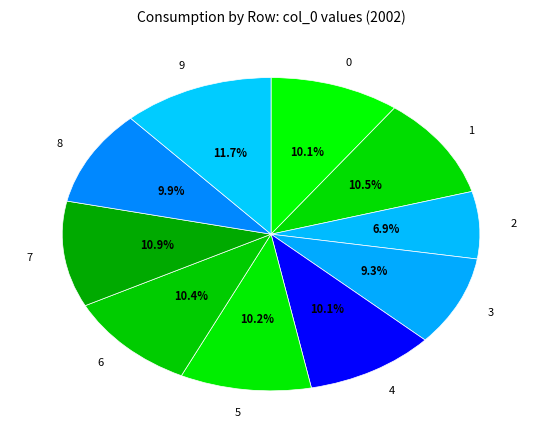

Which slice is the smallest?

2